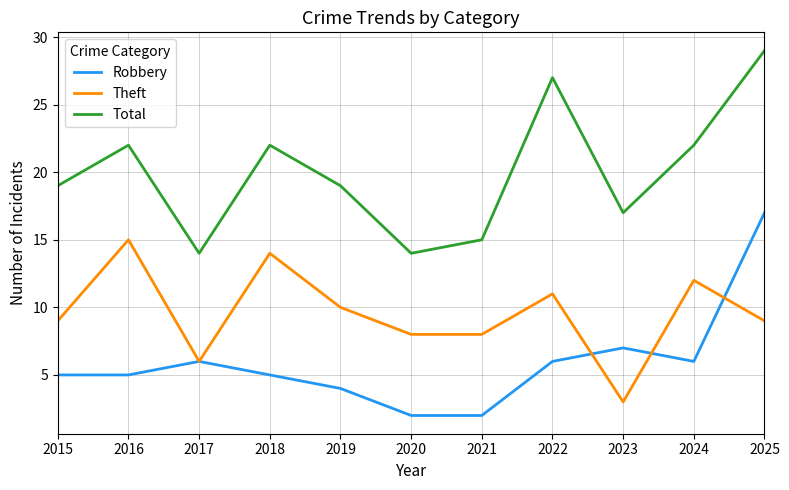

The Robbery series shows 3 at 2018. True or false?

False